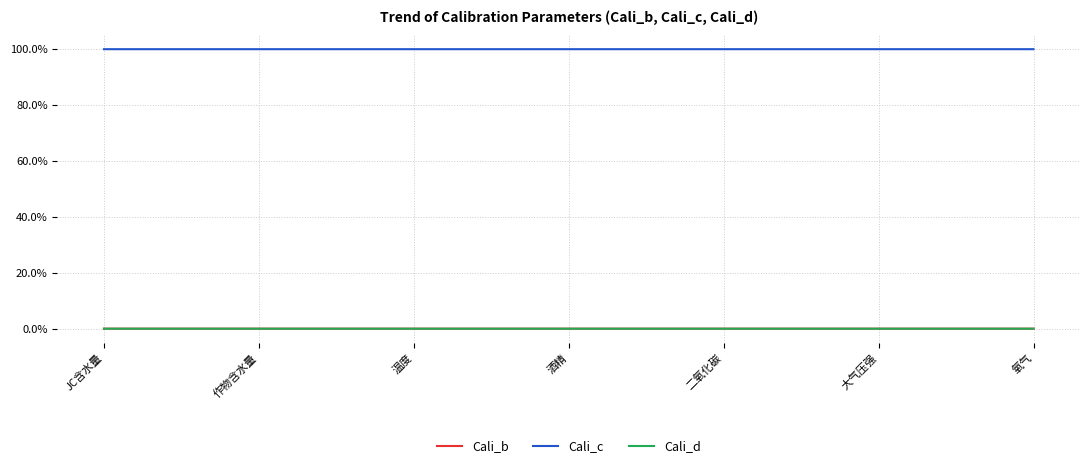

What is the lowest value of the Cali_c series?

1.0